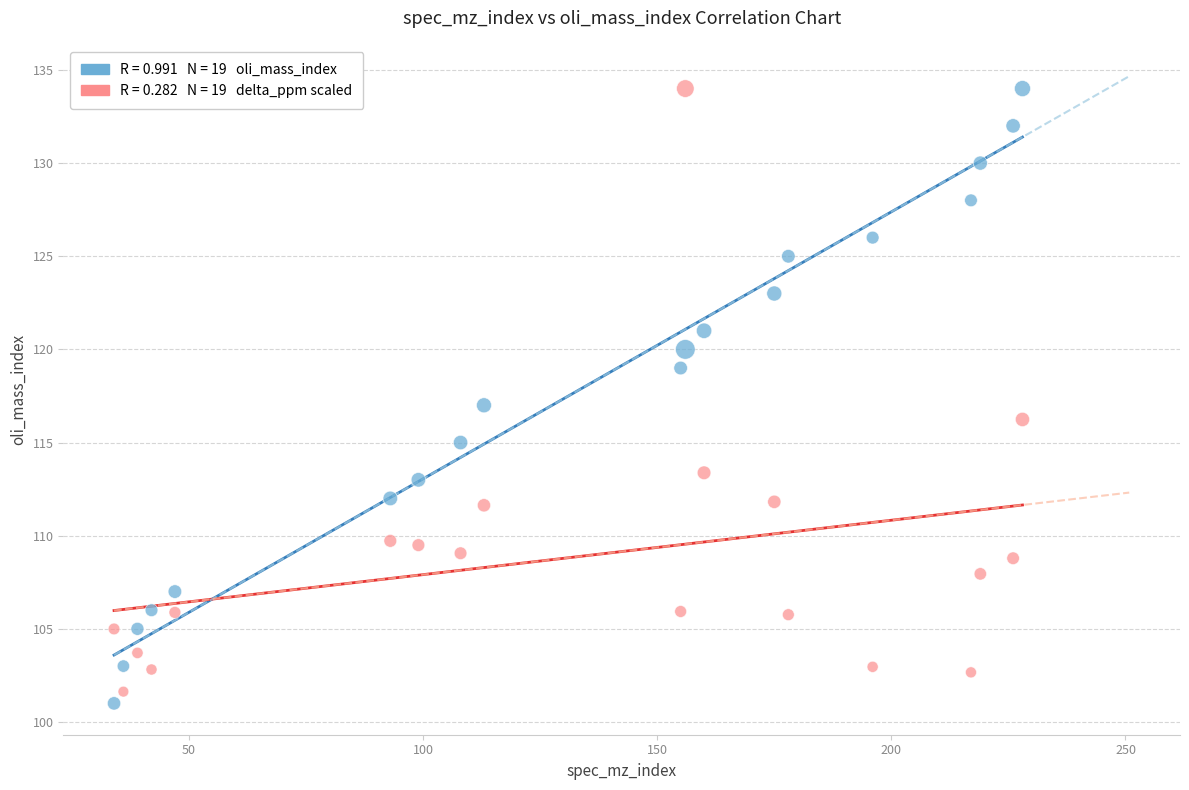

Across all data points, what is the range of Y values (max minus min)?

33.0